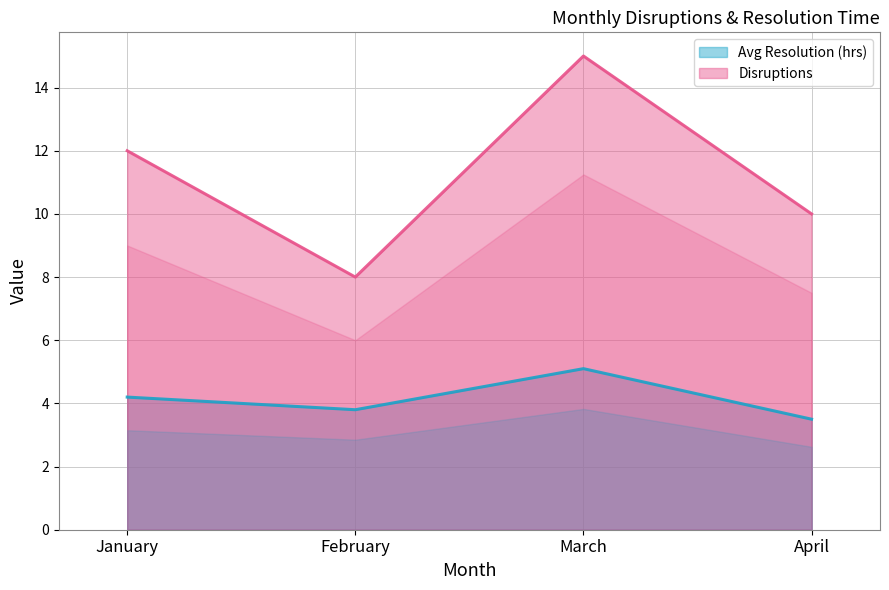

What is the value of the Disruptions point at the 3rd from the left?

15.0